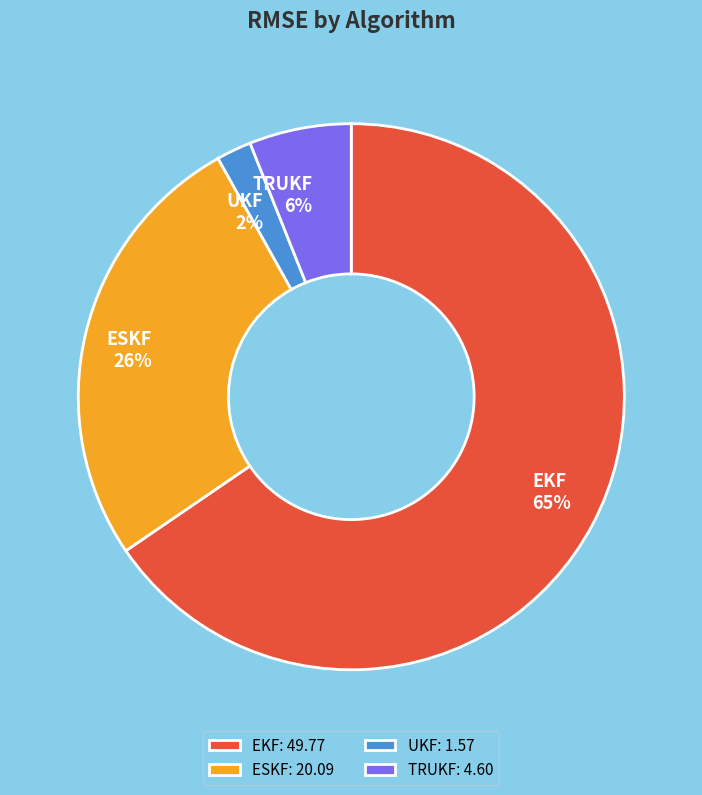

How many slices are in this pie chart?

4